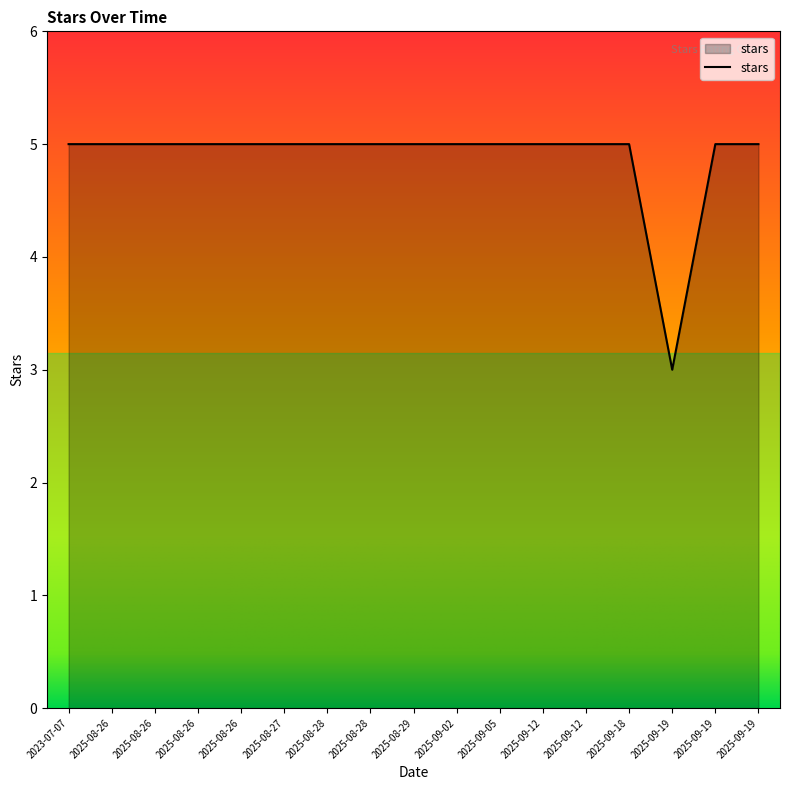

What is the label of the 14th point from the left?

2025-09-18